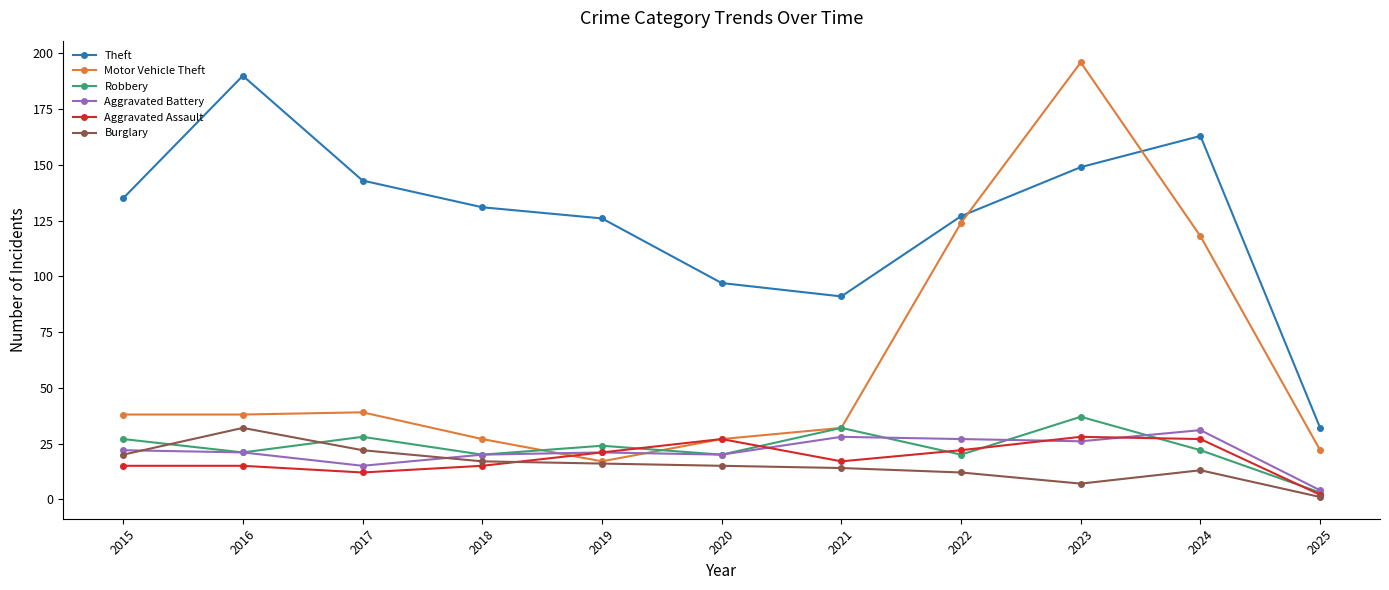

Where is the first local minimum for Theft?

2021